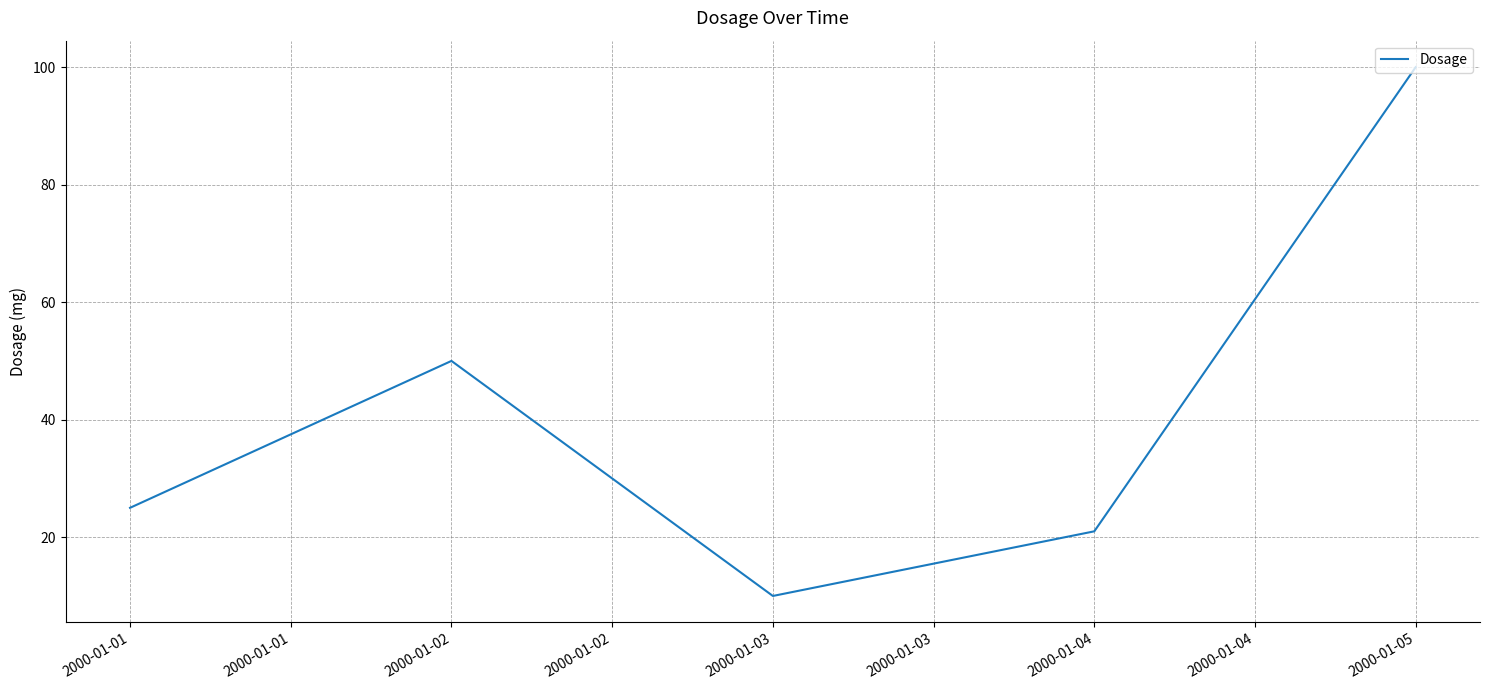

At which category does the chart reach its minimum across all series?

2000-01-03